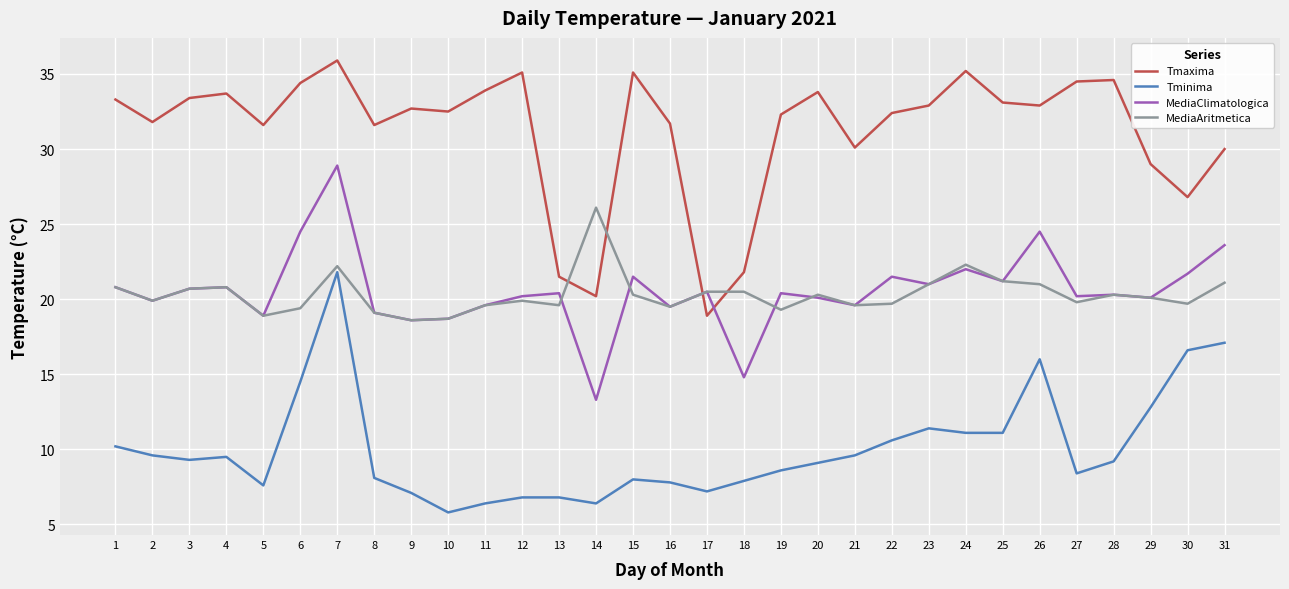

True or false: MediaAritmetica has a value of 19.9 at 12.

True